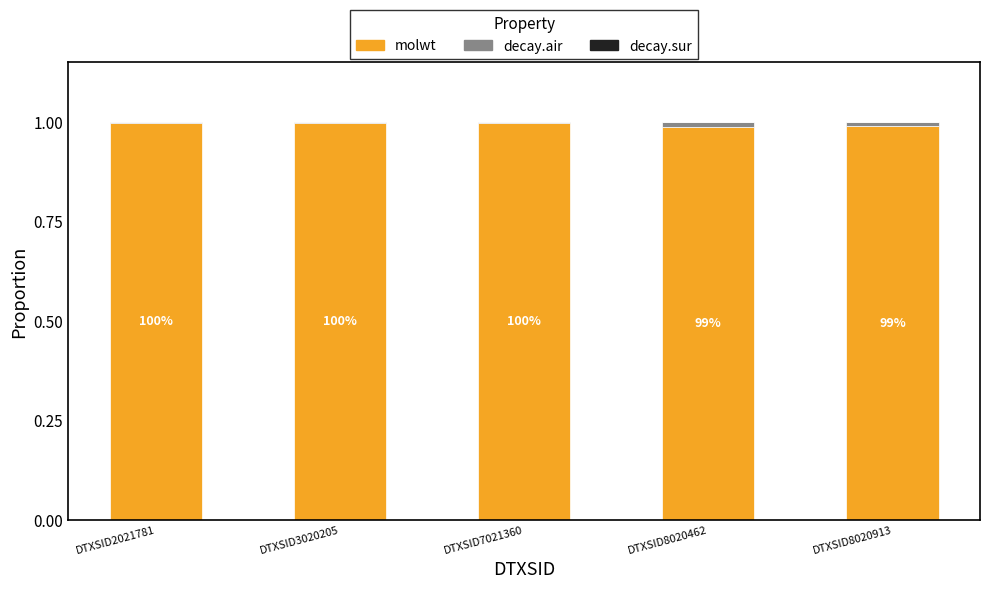

Does the chart contain stacked bars?

Yes